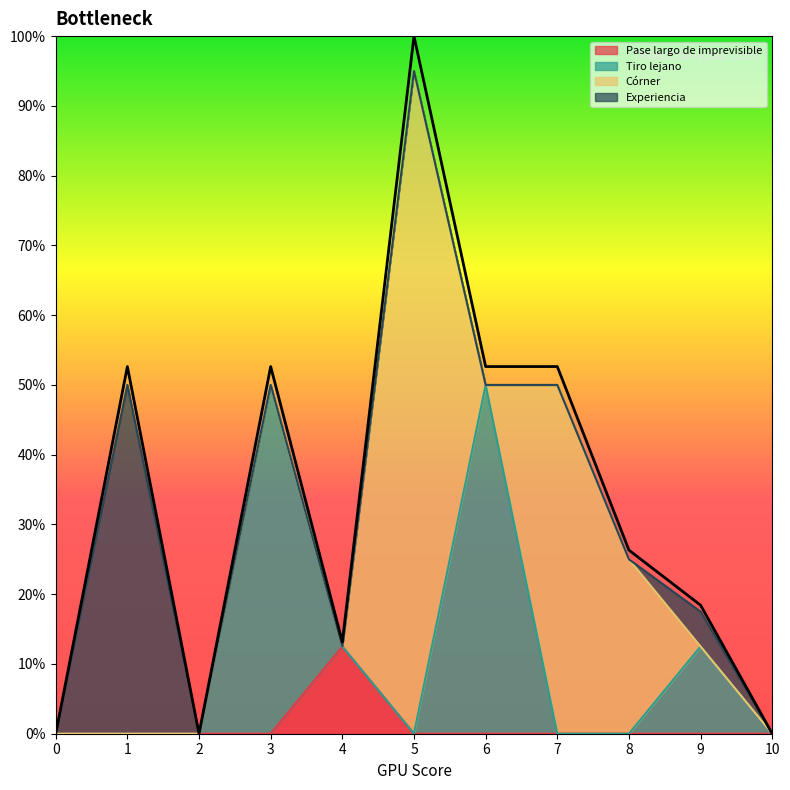

Which has a higher value, 8 or 4?

4